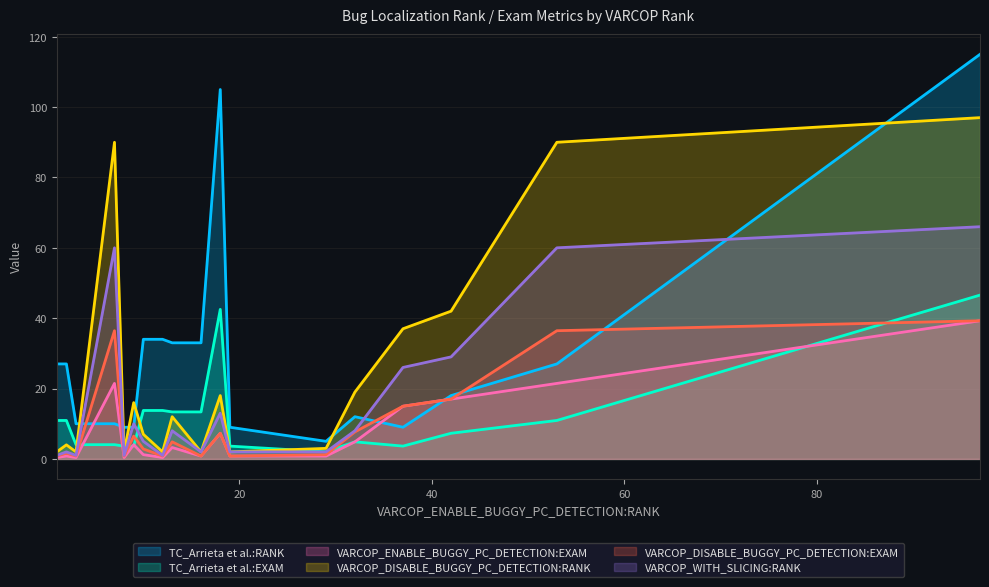

Between 7 and 32, which series saw the biggest shift?

VARCOP_DISABLE_BUGGY_PC_DETECTION:RANK